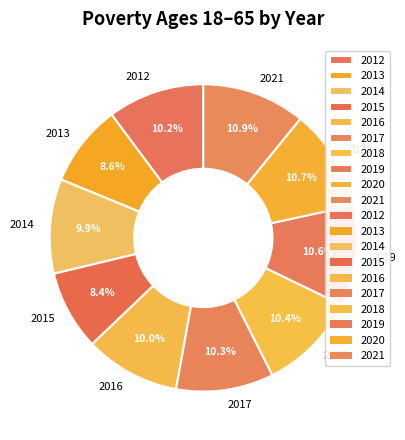

To the nearest percent, what portion does 2017 represent?

10%